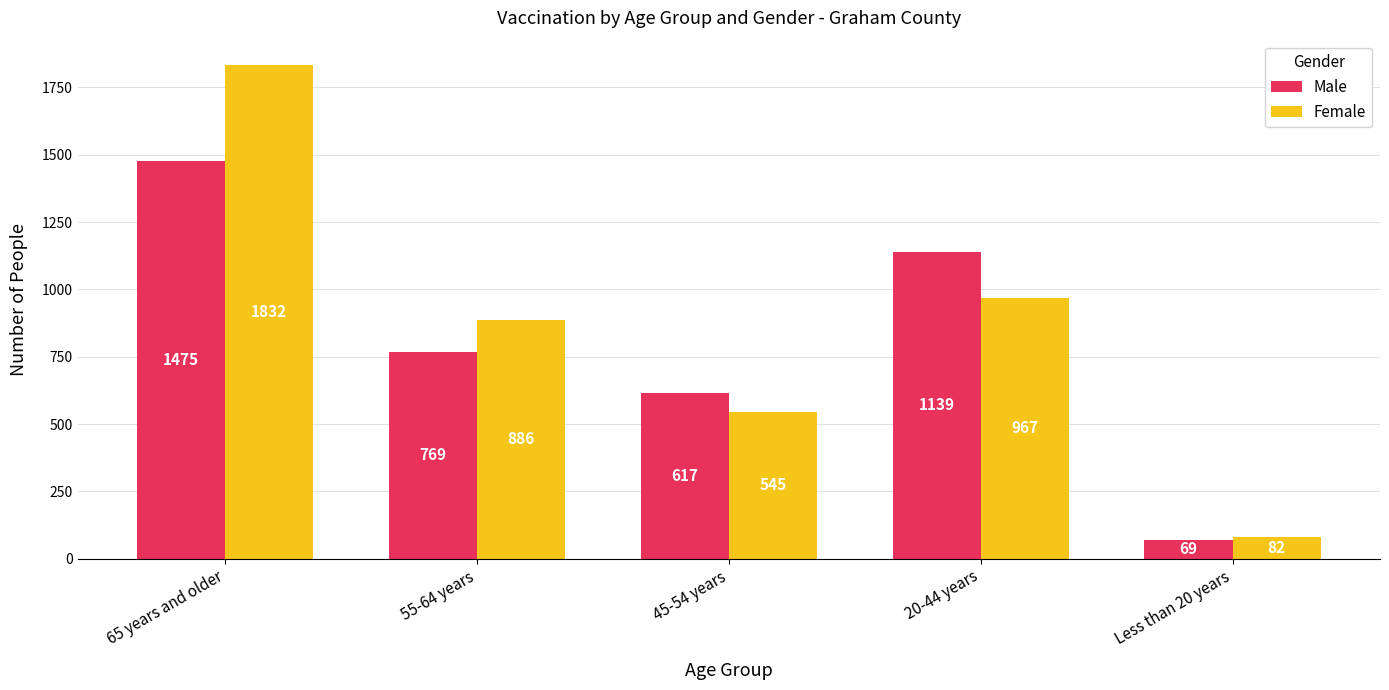

What are all the series names shown in the legend?

Male, Female